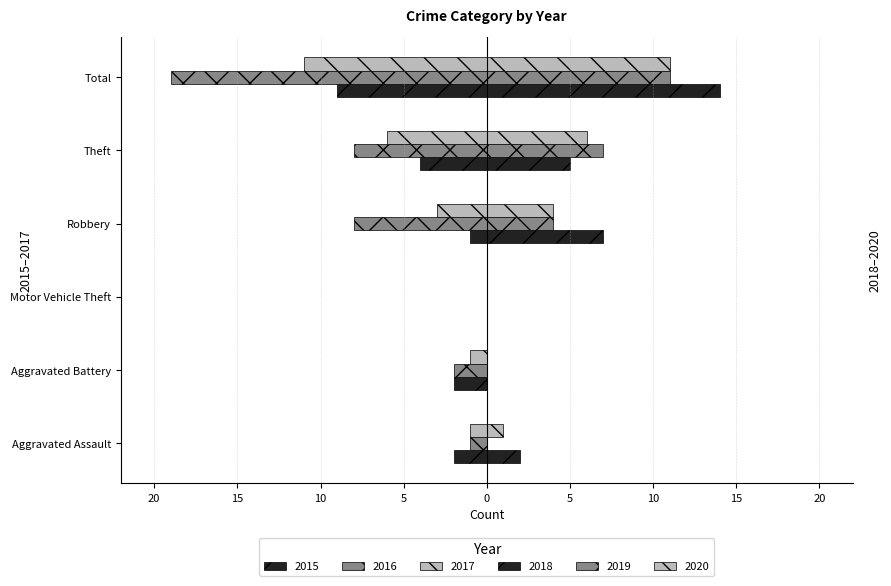

Rank the series at Theft from highest to lowest value.

2019, 2020, 2018, 2015, 2017, 2016